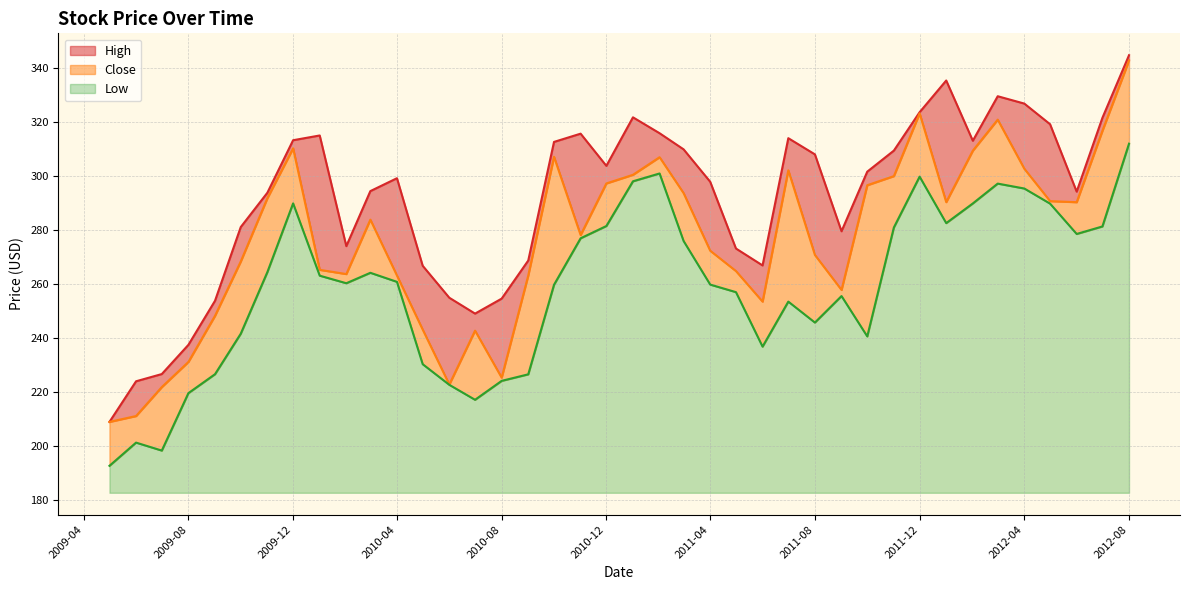

What is the label of the 6th point from the left?

2009-10